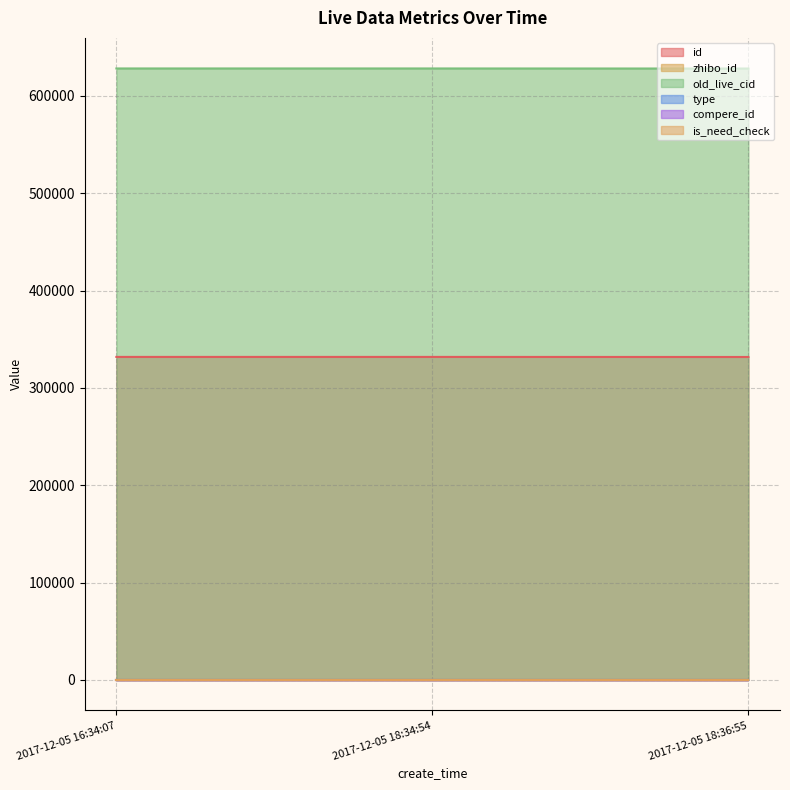

Which has a higher value, 2017-12-05 16:34:07 or 2017-12-05 18:34:54?

2017-12-05 16:34:07